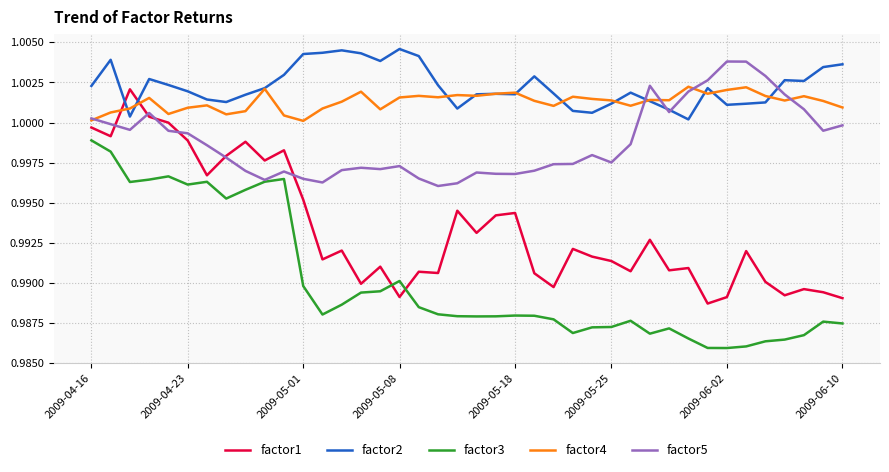

Which series has the largest total across all categories?

factor2